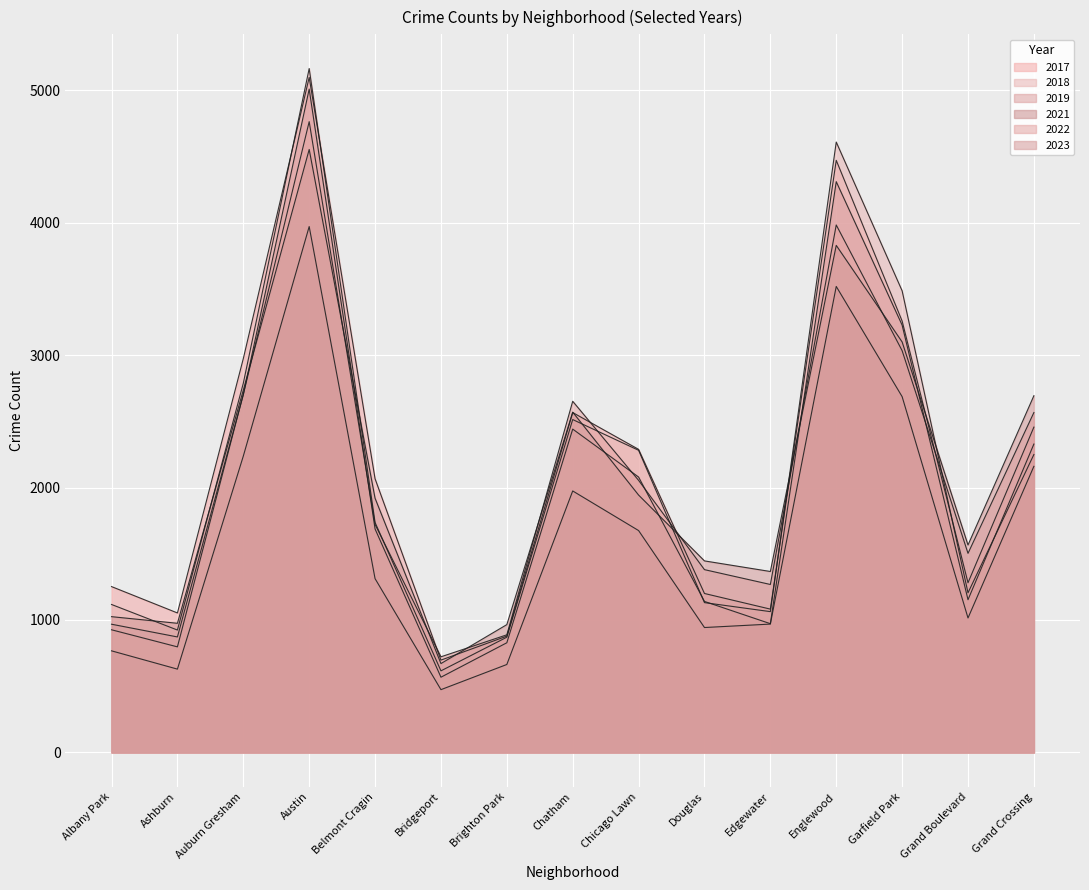

True or false: 2023 has a value of 1566 at Grand Boulevard.

True